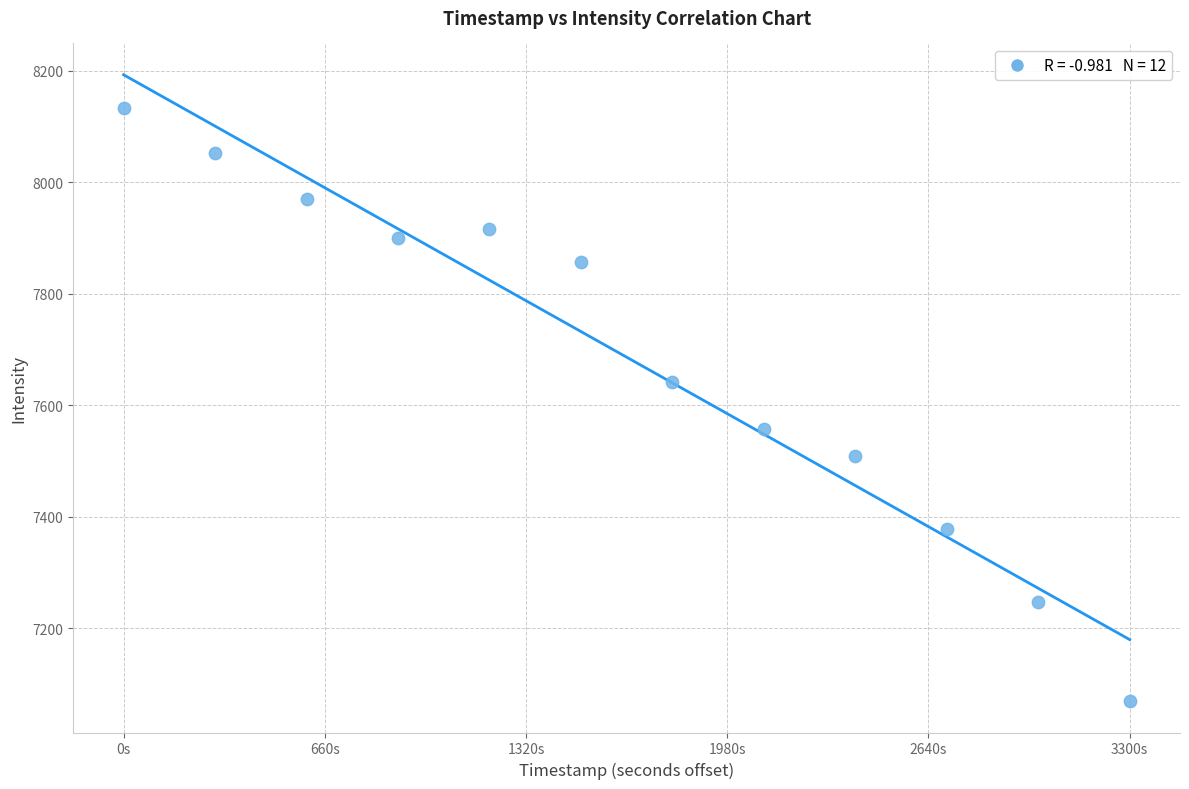

What is the range of Y values (max minus min)?

1064.8